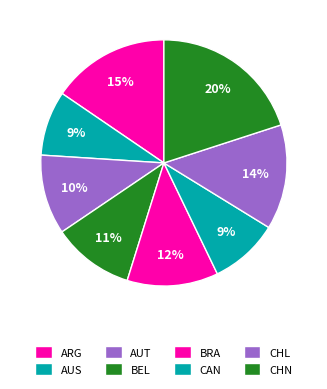

Is there a majority slice in this chart?

No